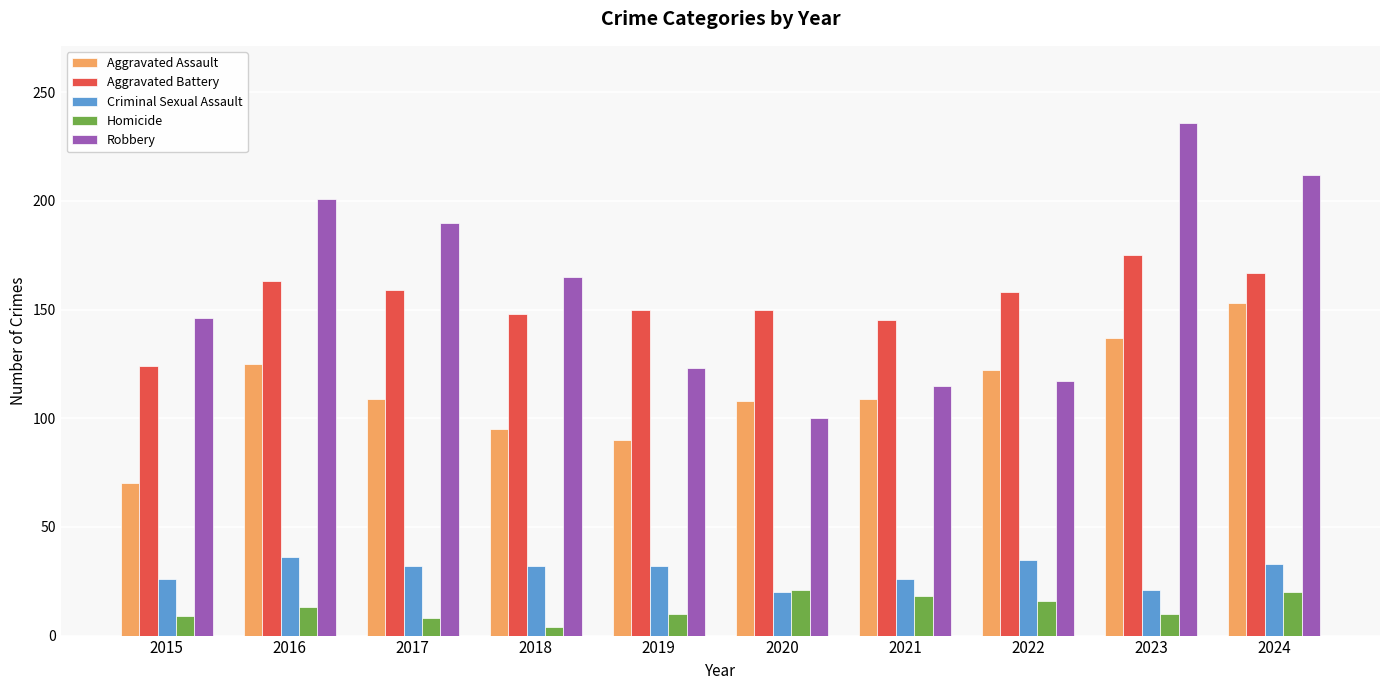

Which series has the largest range (max minus min)?

Robbery